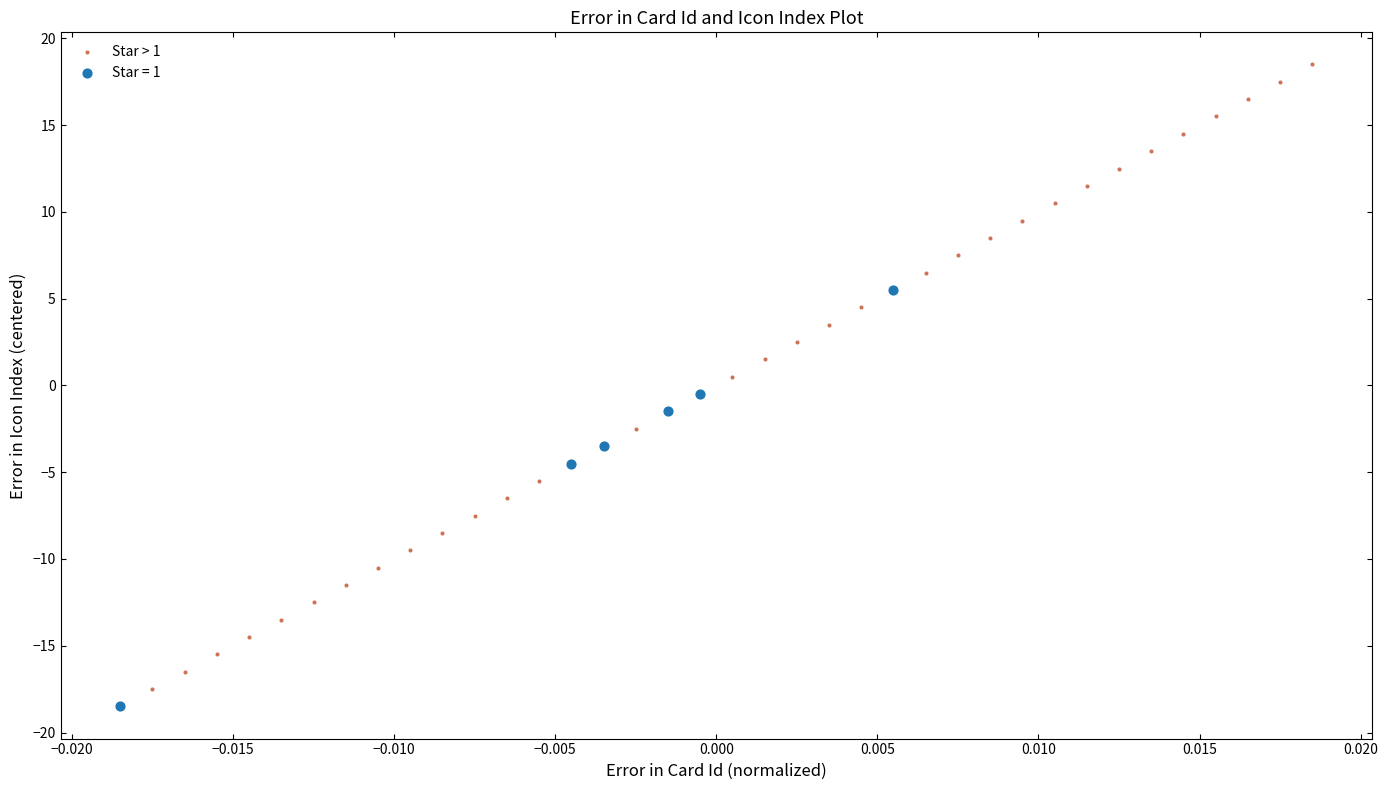

Which series has the largest Y range (max minus min)?

Star > 1